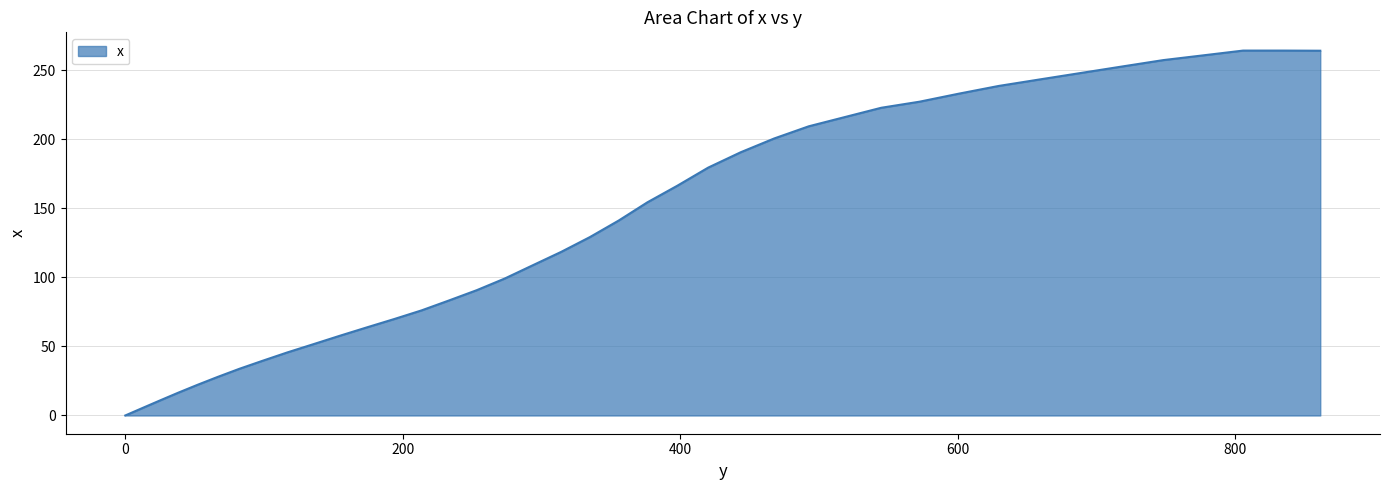

How many lines are shown in the chart?

1